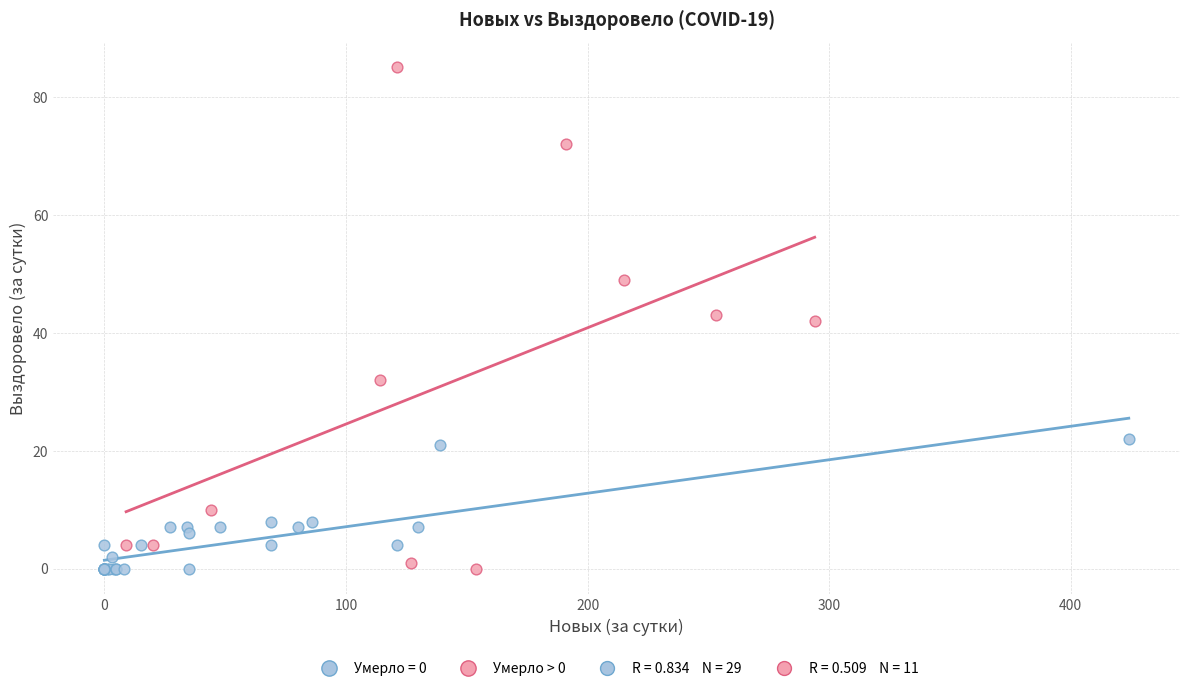

Which series has the widest spread of Y values?

Умерло > 0